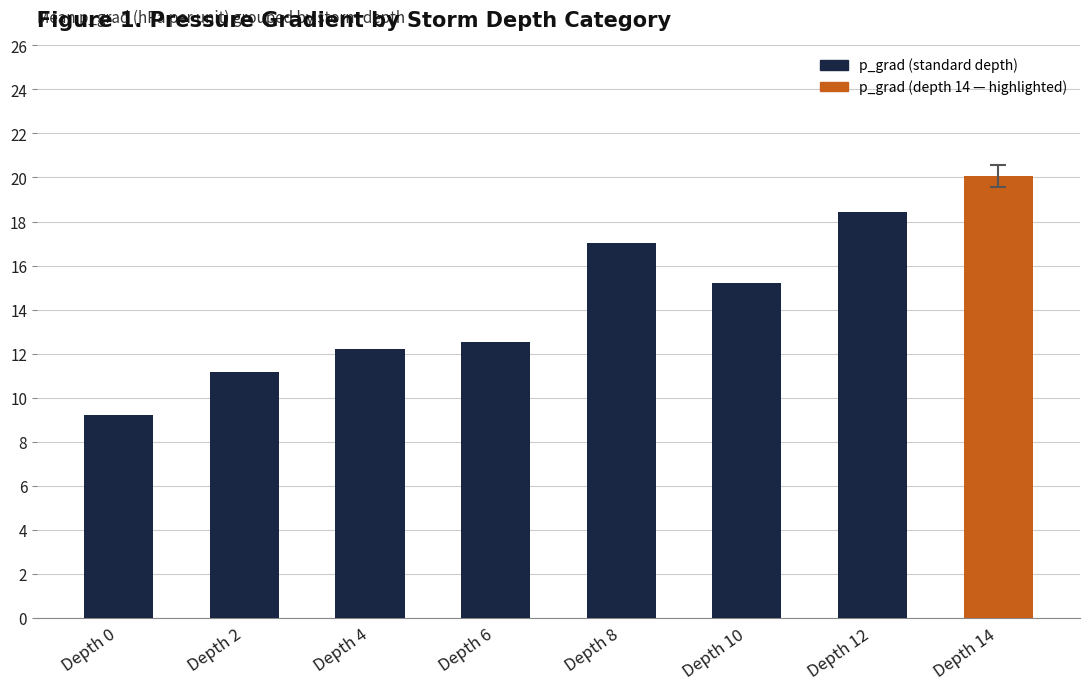

How many categories are shown in the chart?

8